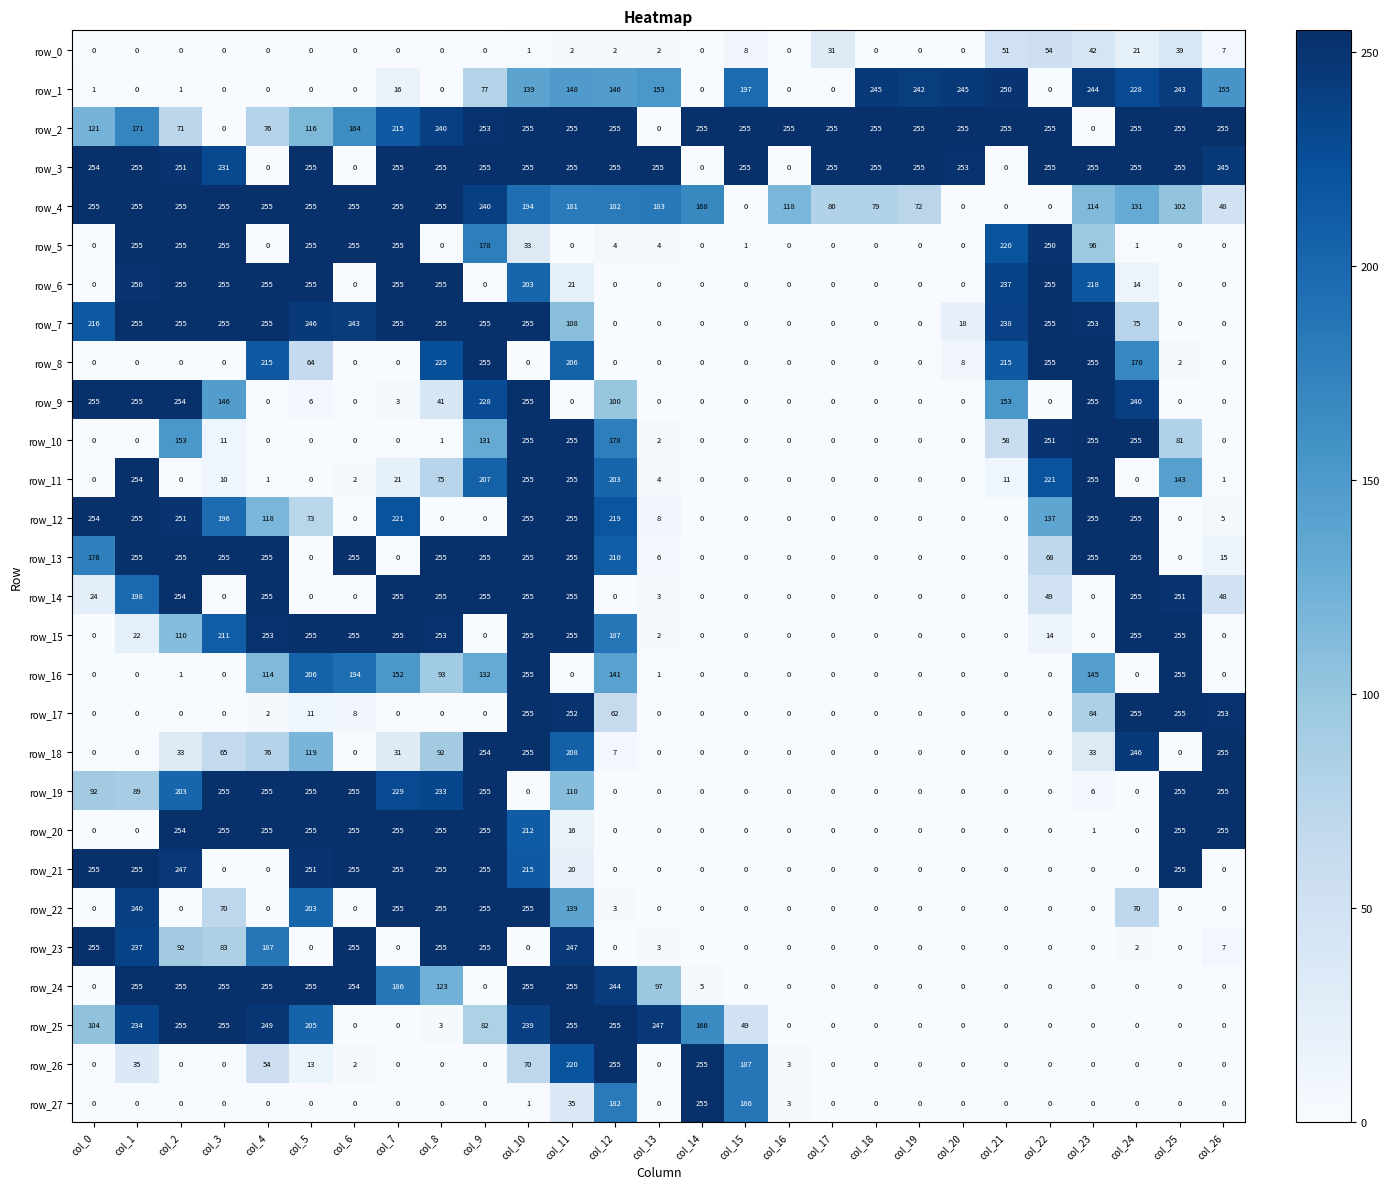

What is the maximum value for row_3?

255